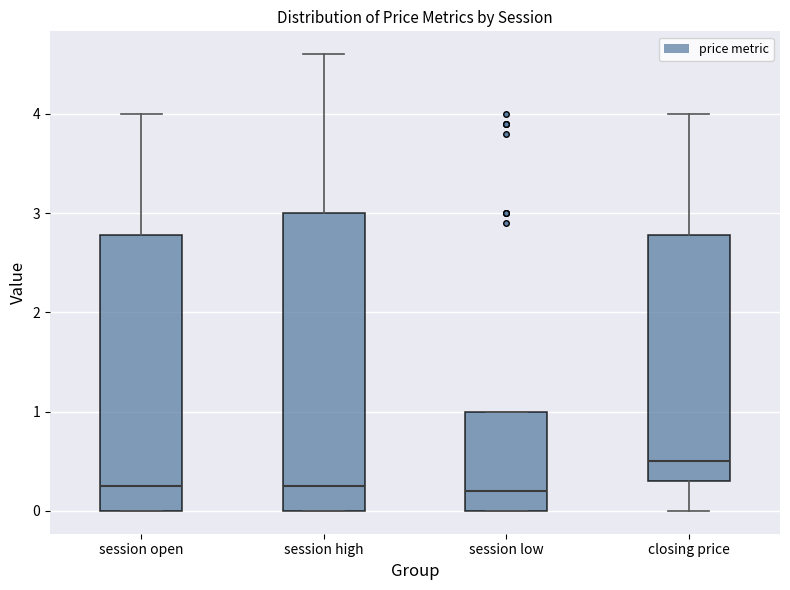

Where is the lower edge of the box for session low on the y-axis? The values are not printed on the chart, so give them approximately, as read against the axis.

0.0